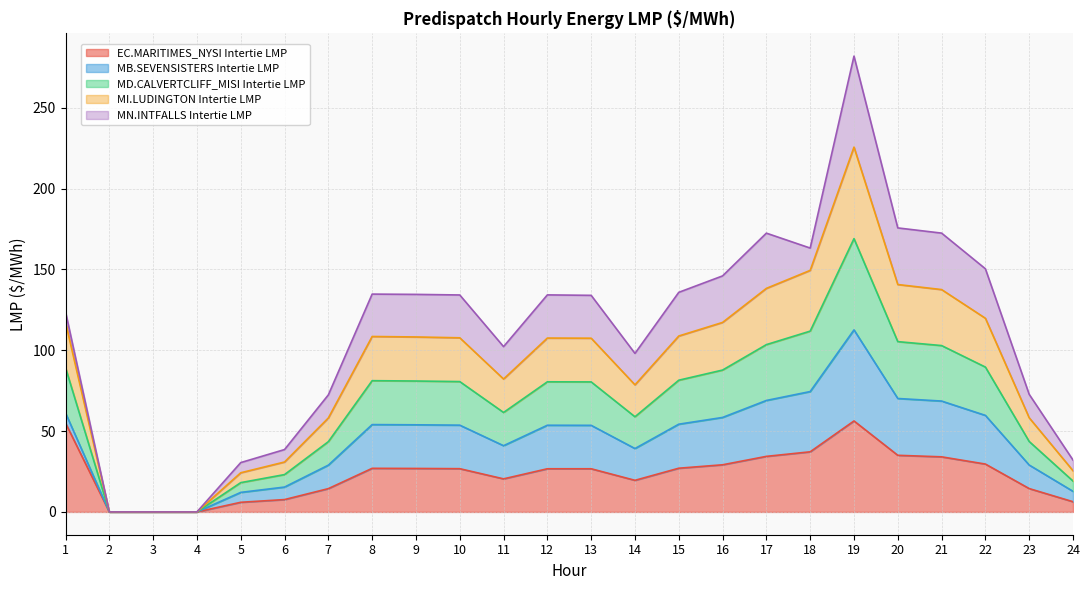

What is the total value across all series at 7?

72.4